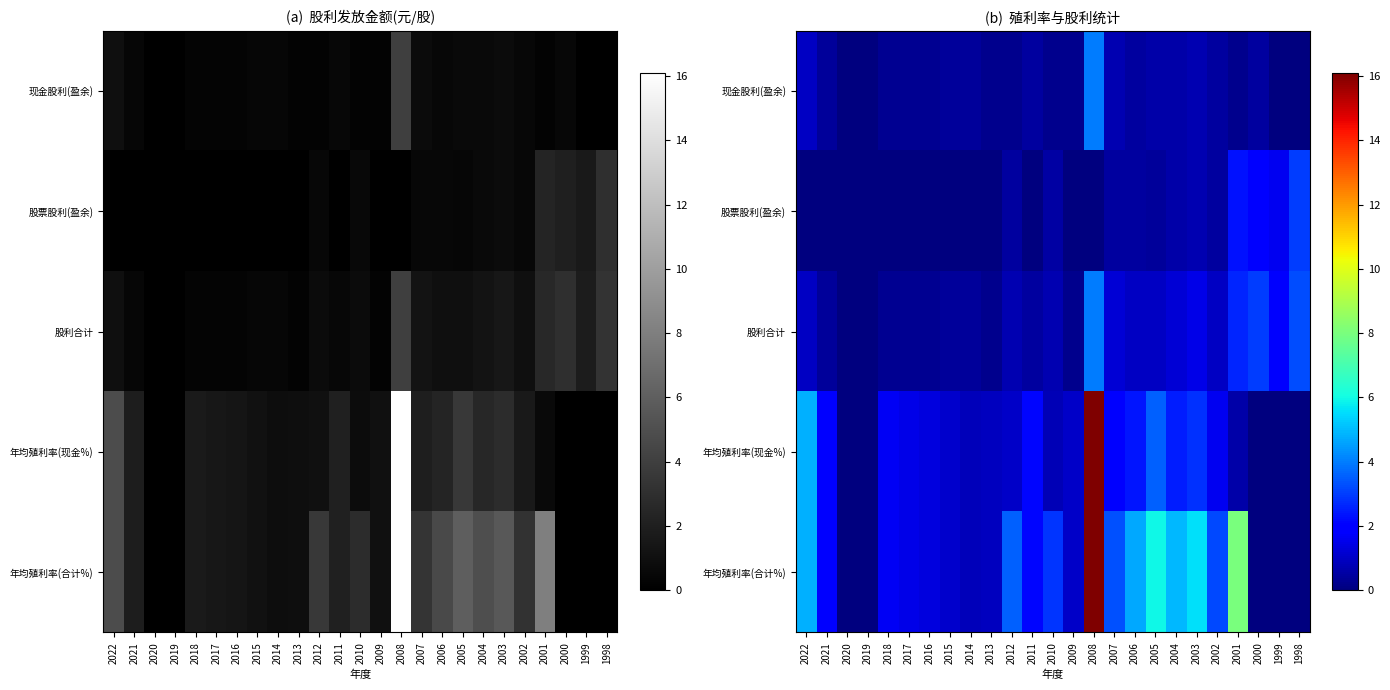

At which category is the sum across all series the highest?

2008